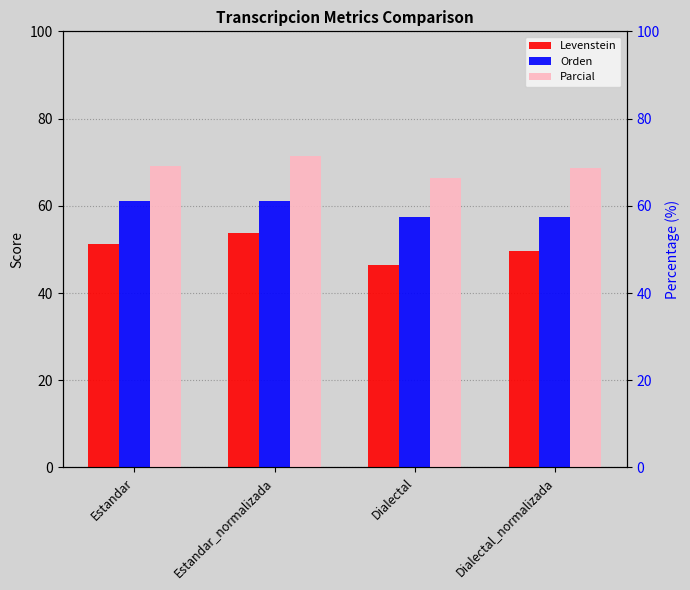

What is the smallest value displayed?

46.5